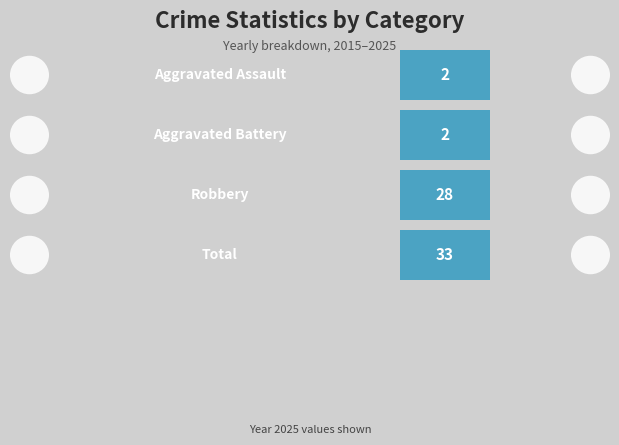

How many bars are there in each group?

4